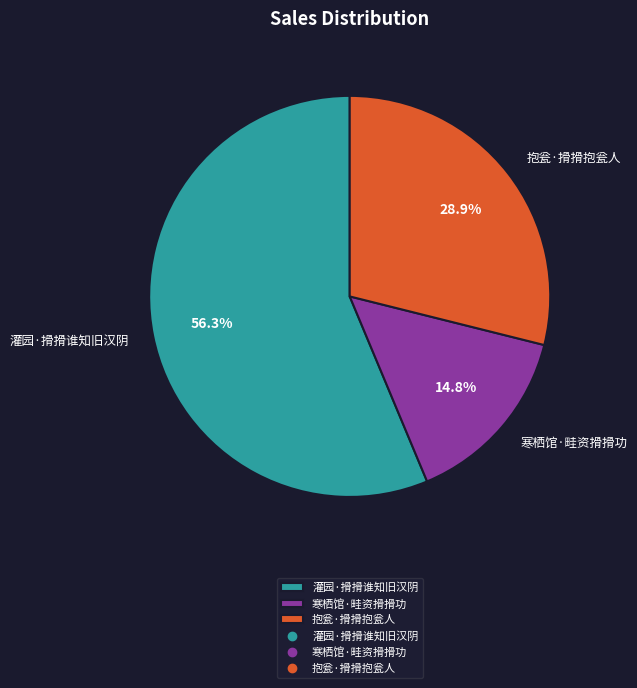

Which category has the smallest portion of the pie?

寒栖馆·畦资搰搰功